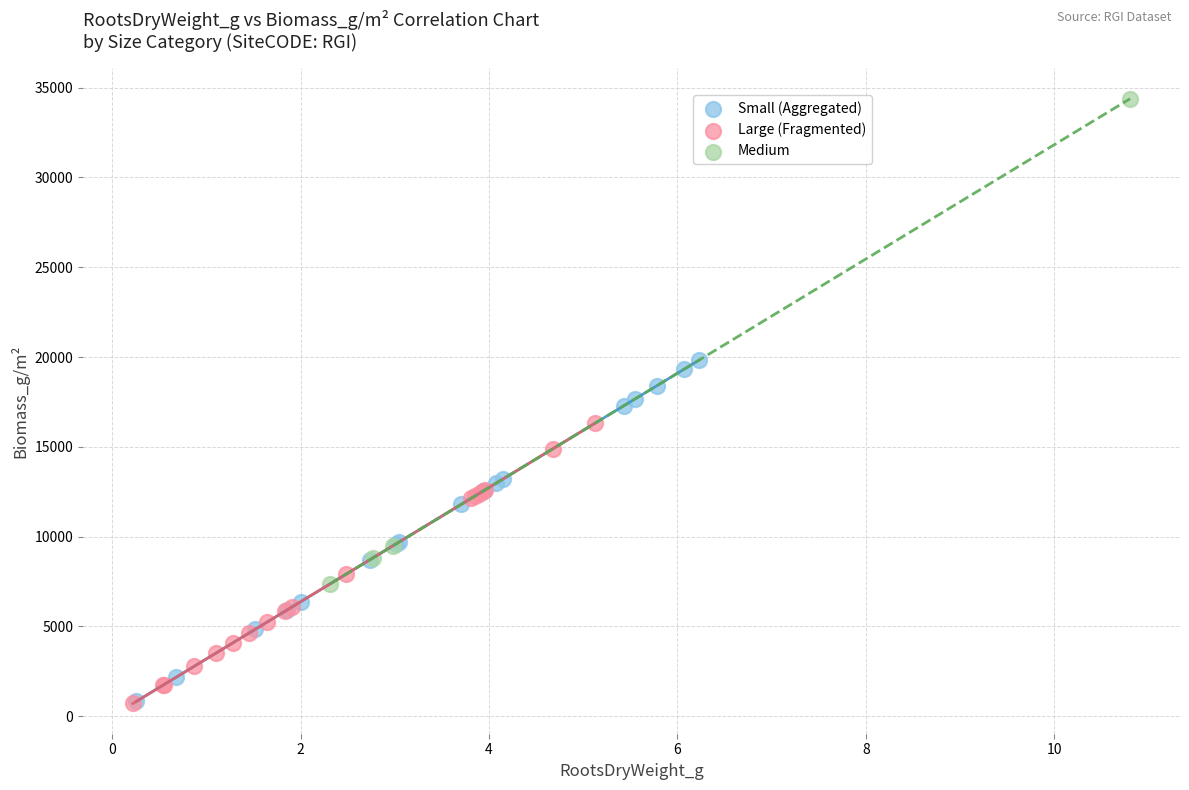

Which series reaches the maximum Y coordinate?

Medium